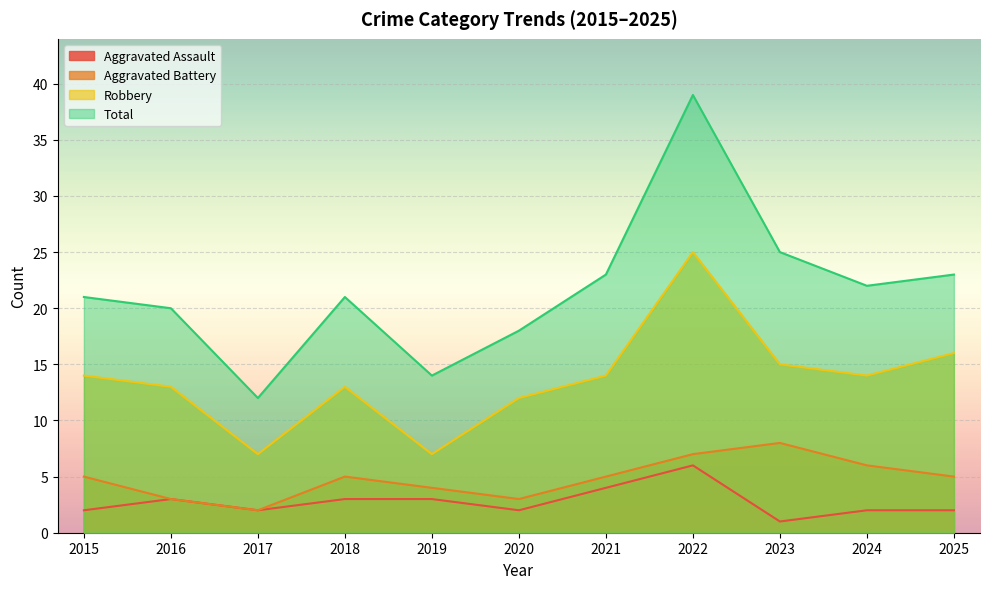

How many values in the Aggravated Assault series exceed 2?

5